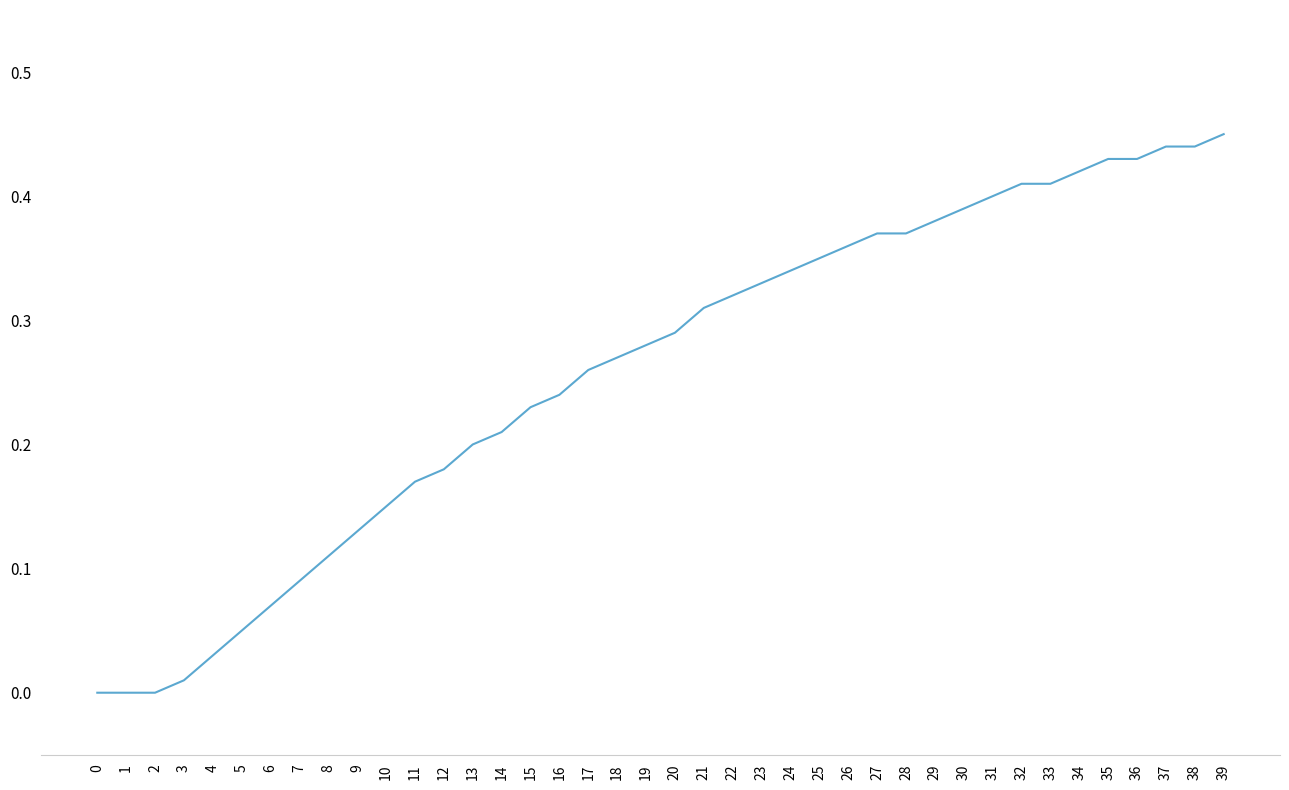

Is it true that the value at 1 is 0.0?

True